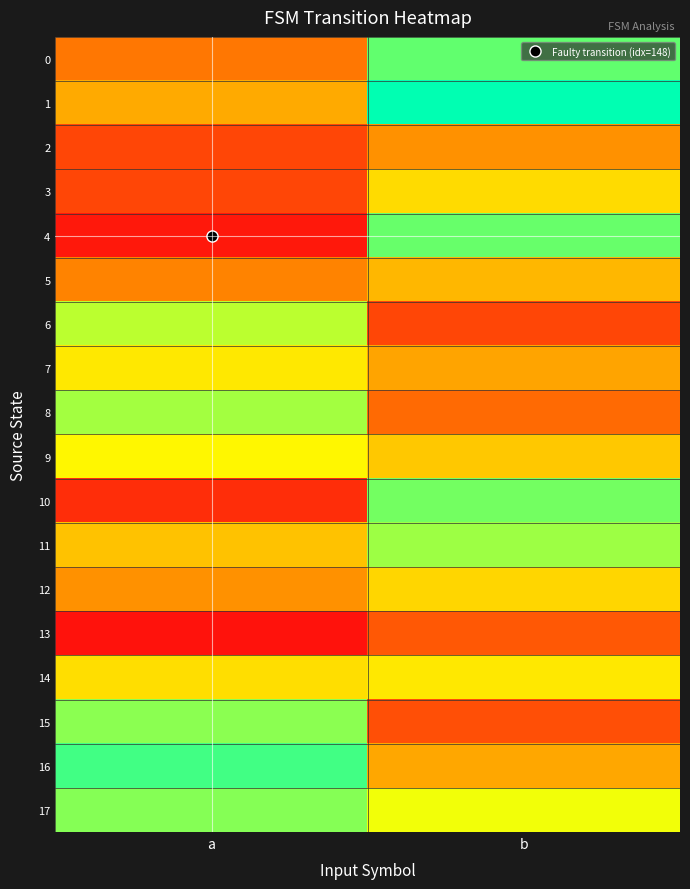

Reading right to left, transcribe all the data shown in this chart.

0: b=110	a=35
1: b=126	a=53
2: b=44	a=19
3: b=71	a=19
4: b=109	a=4
5: b=58	a=39
6: b=19	a=95
7: b=51	a=76
8: b=31	a=99
9: b=64	a=81
10: b=107	a=11
11: b=100	a=62
12: b=69	a=44
13: b=25	a=2
14: b=76	a=72
15: b=22	a=103
16: b=52	a=115
17: b=86	a=104